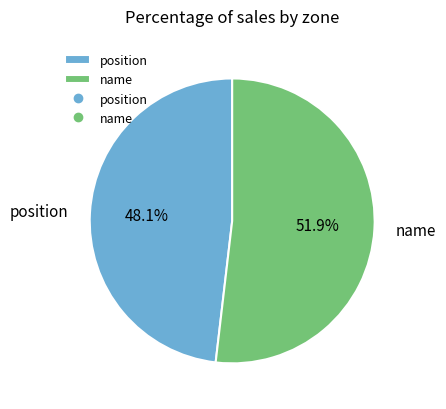

Which has a higher value, name or position?

name